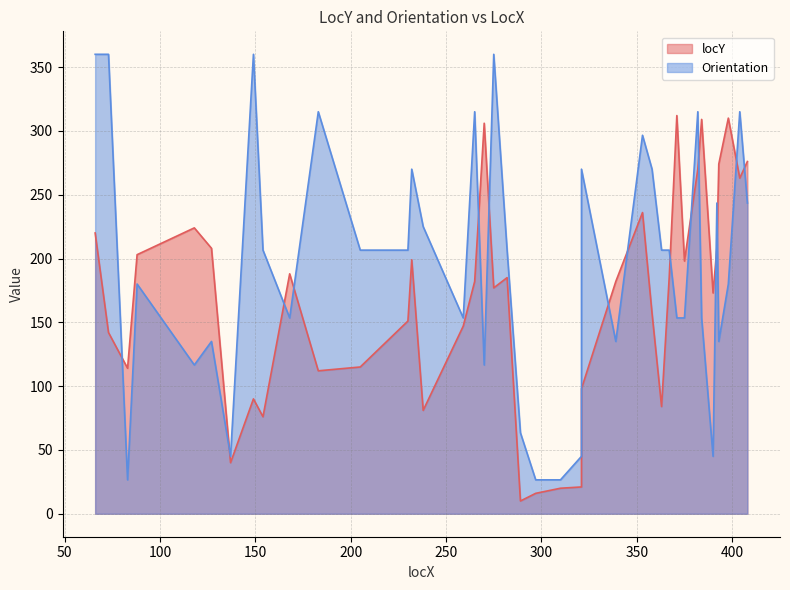

Is the value of Orientation at 10 greater than the value of locY at 24?

Yes